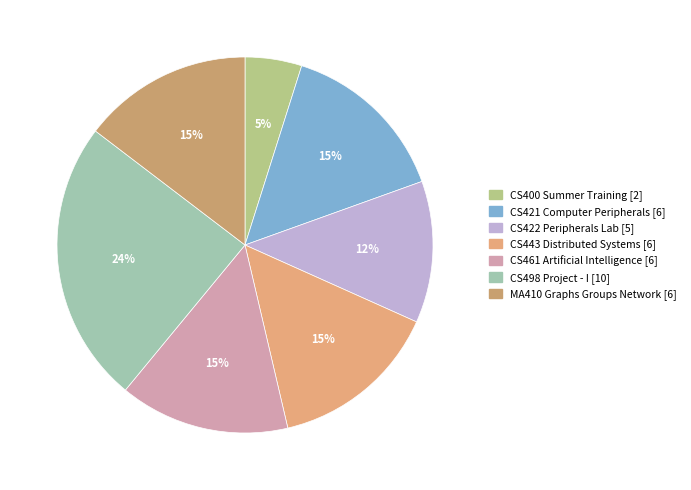

Does MA410 Graphs Groups Network account for over 50% of the chart?

No